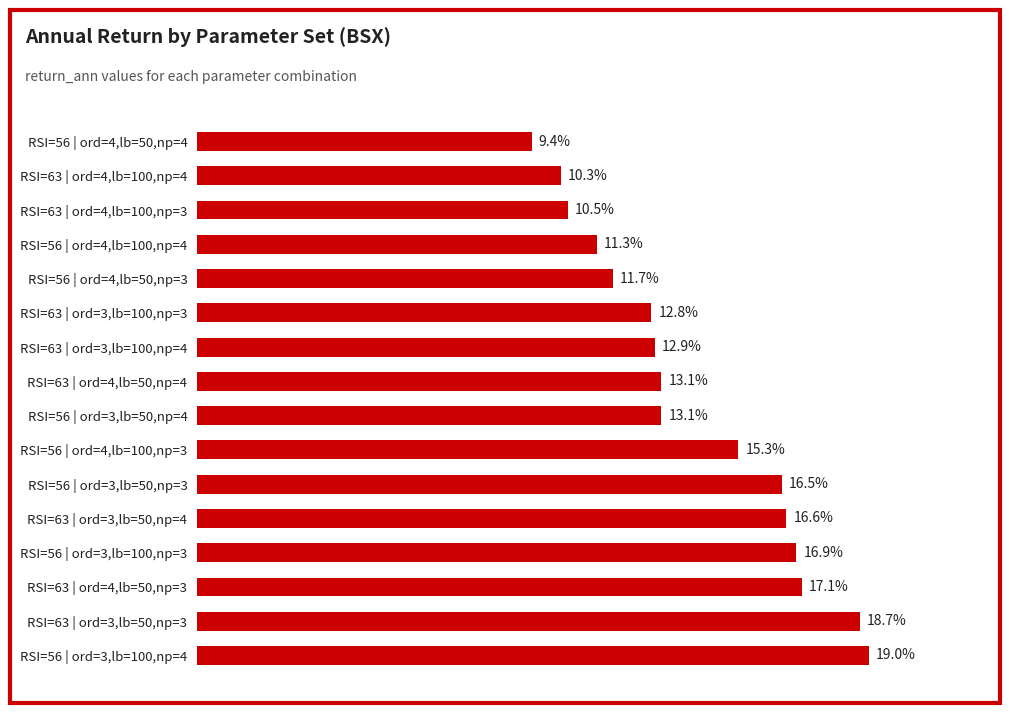

Which category has the lowest value across all series?

RSI=56 | ord=4,lb=50,np=4